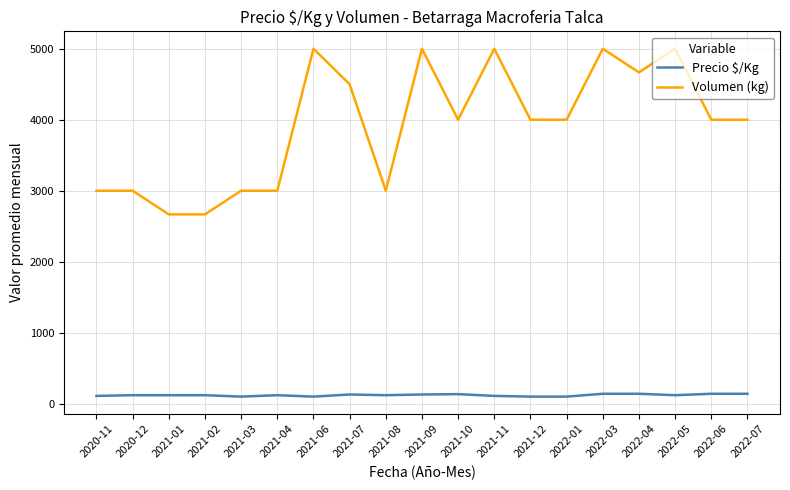

What is the highest value of the Precio $/Kg series?

140.0